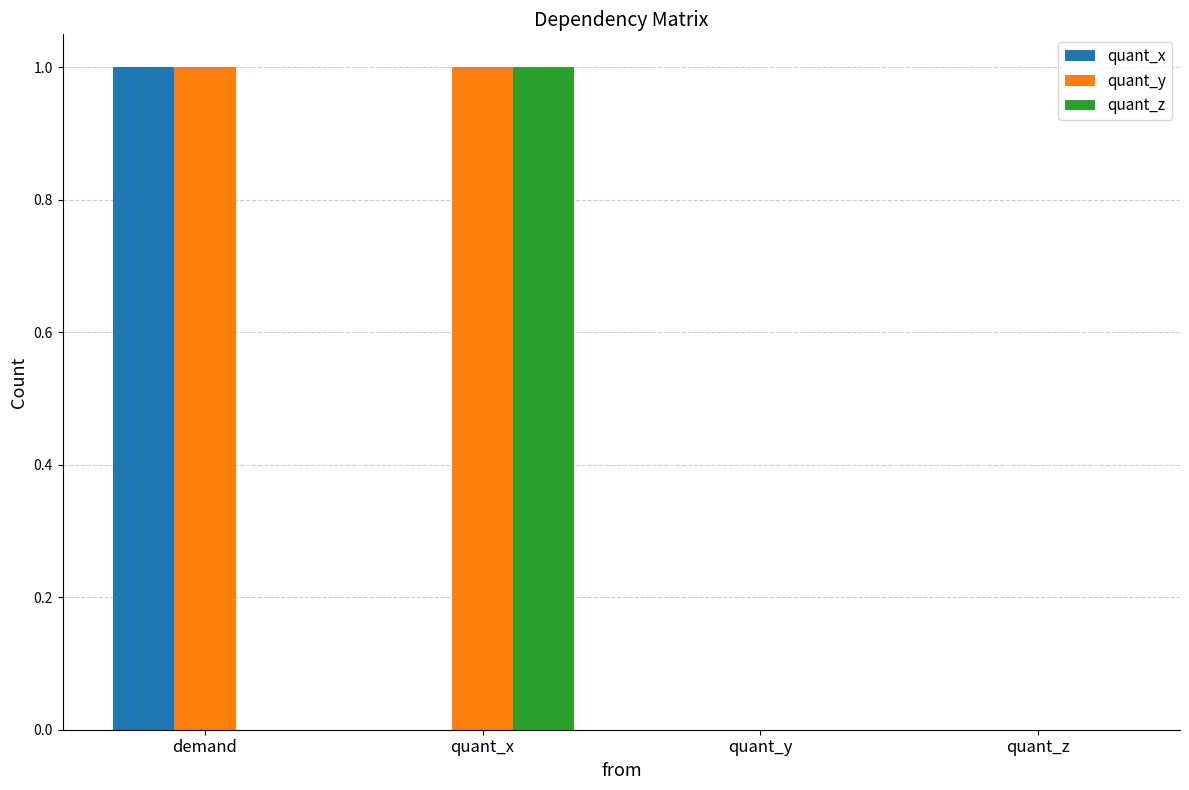

At which label does quant_z reach its peak?

quant_x